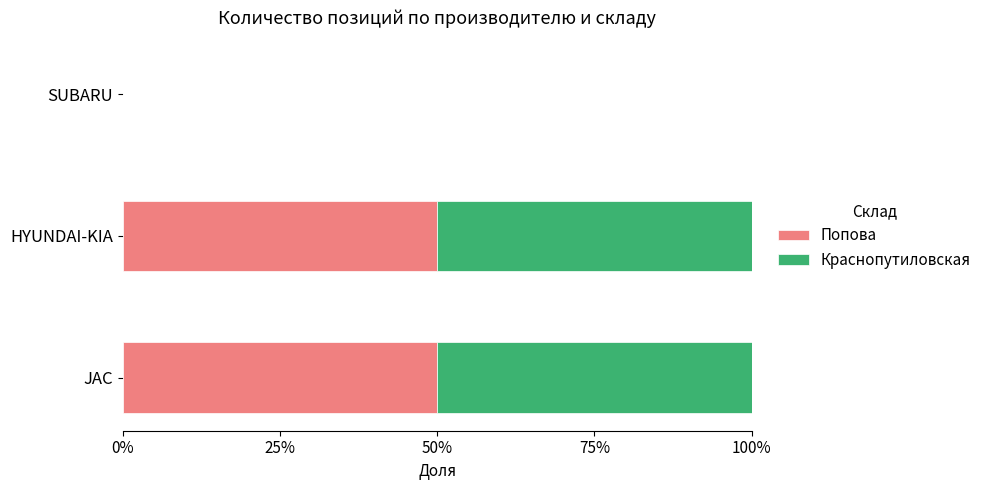

What are all the series names shown in the legend?

Попова, Краснопутиловская